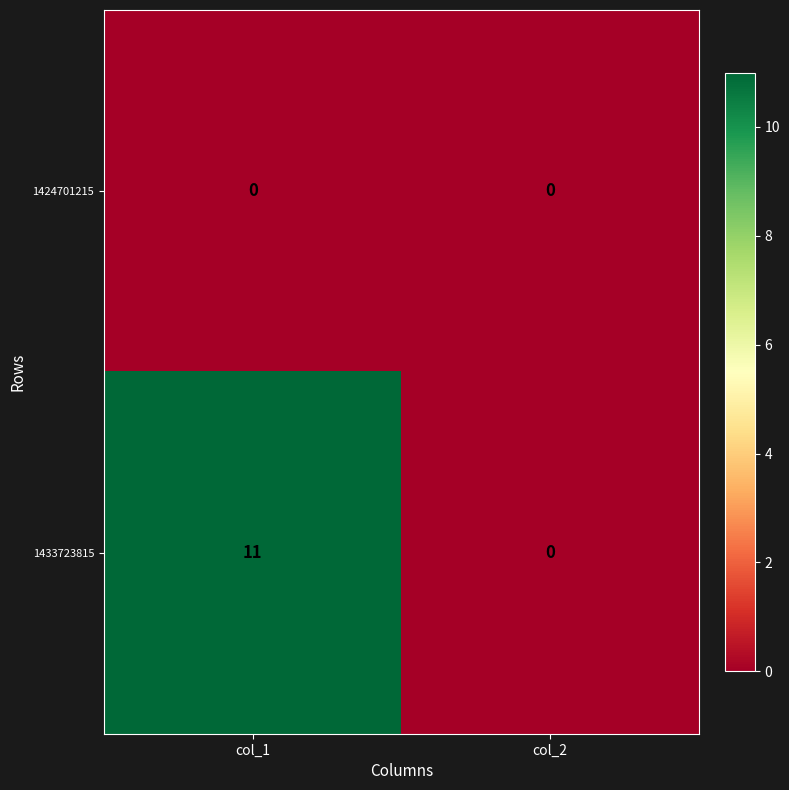

Reading left to right, transcribe all the data shown in this chart.

1424701215: col_1=0	col_2=0
1433723815: col_1=11	col_2=0